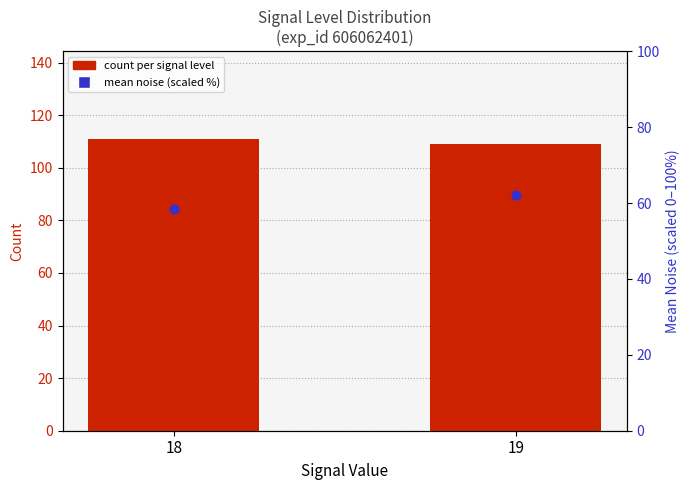

Is the value of mean noise (scaled %) at 18 greater than the value of count per signal level at 18?

No